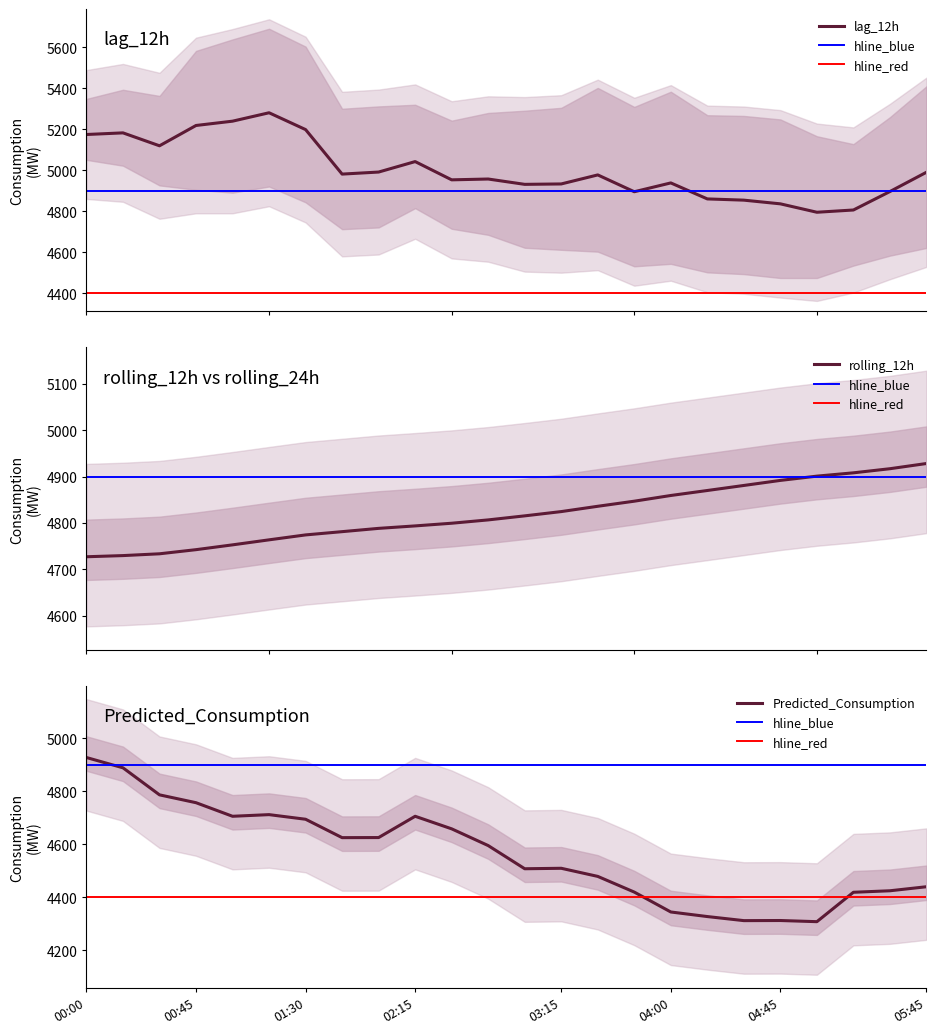

What is the difference between the maximum and minimum values in the lag_12h series?

485